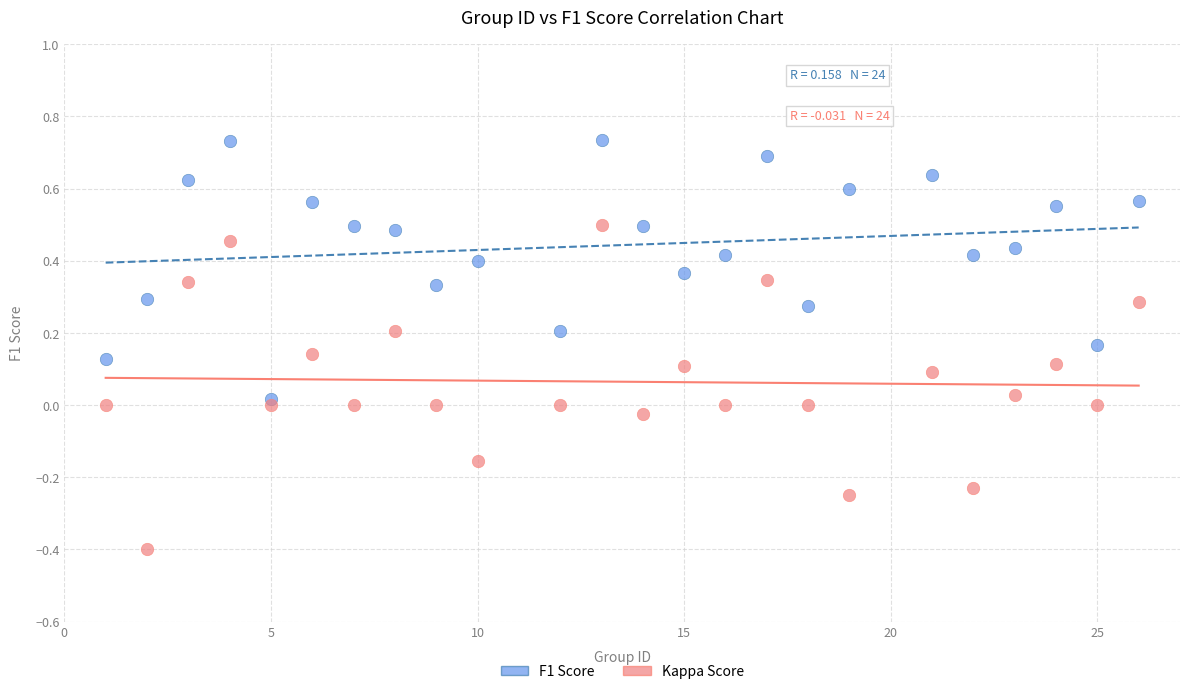

Which series contains the lowest Y value?

Kappa Score